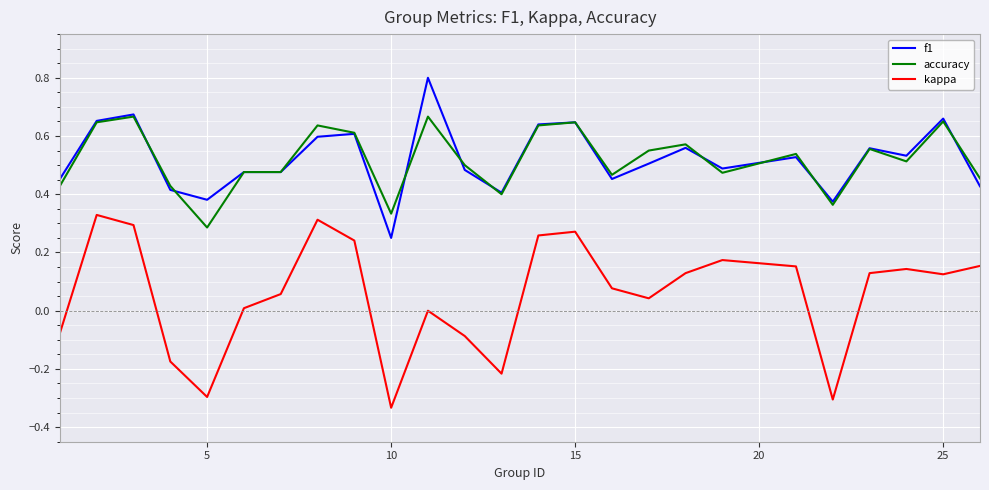

List the series in order of their peak value, lowest first.

kappa, accuracy, f1